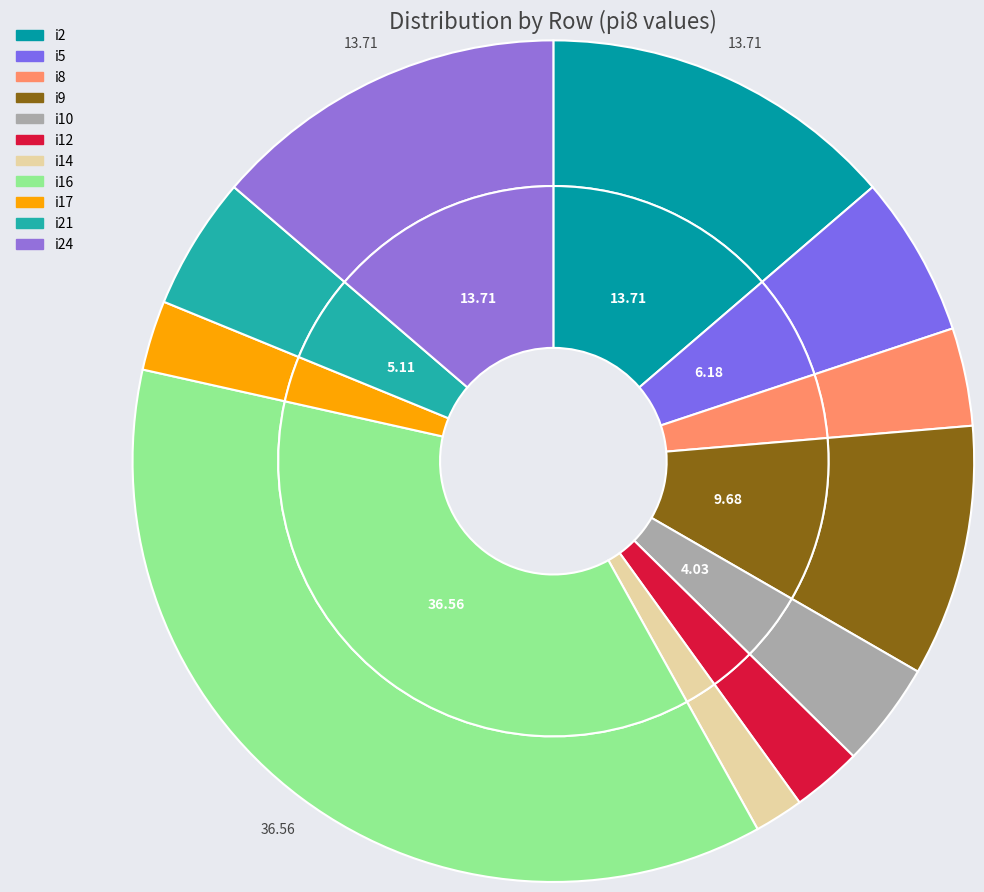

Do i21 and i16 together represent more than half of the pie?

No